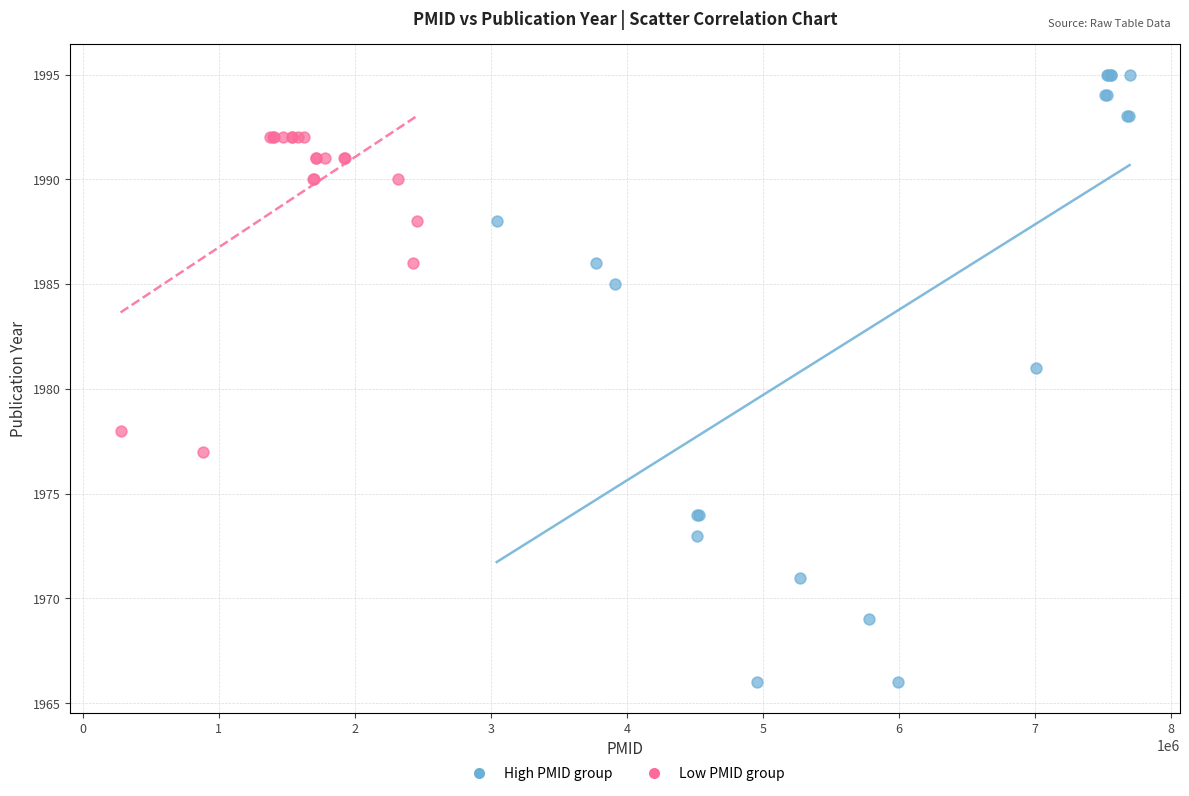

What are all the series names shown in the legend?

High PMID group, Low PMID group